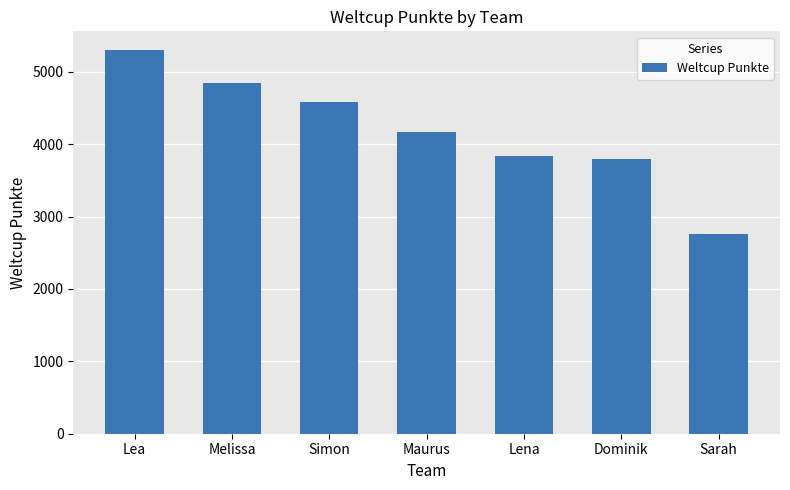

Which has a higher value, Sarah or Maurus?

Maurus